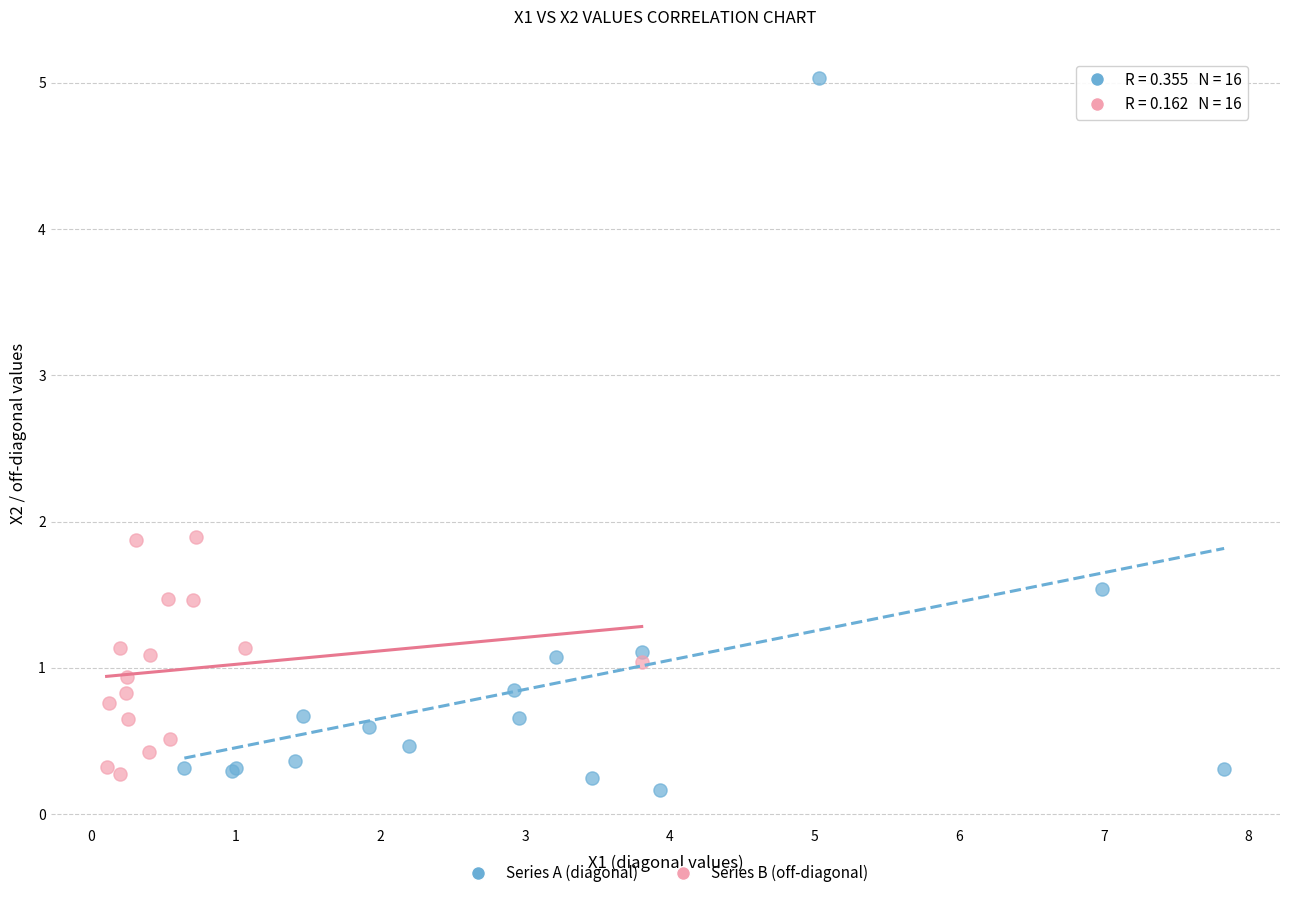

Which series has the largest Y range (max minus min)?

Series A (diagonal)